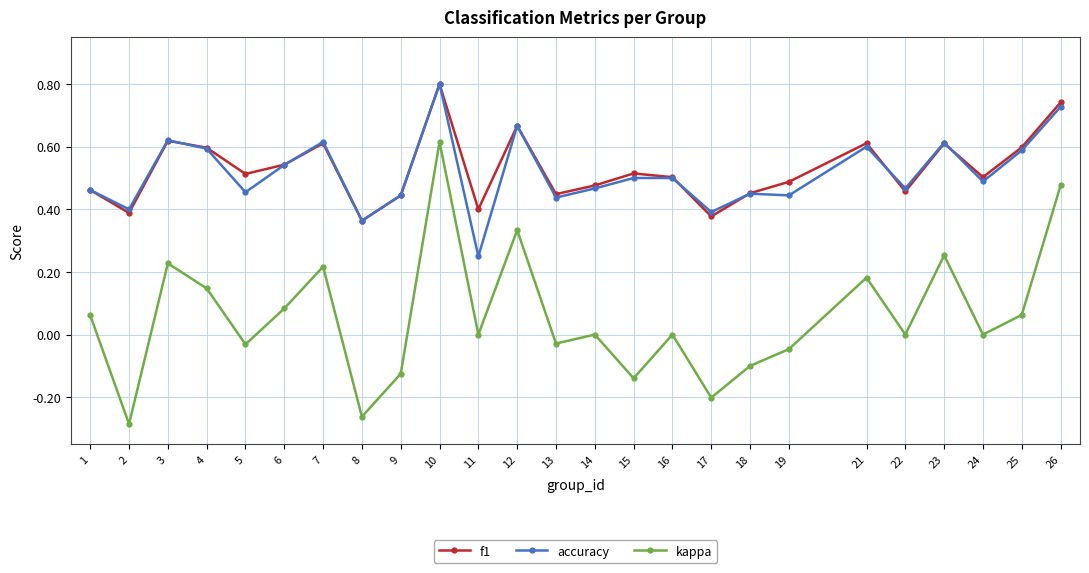

Which series has the largest total across all categories?

f1